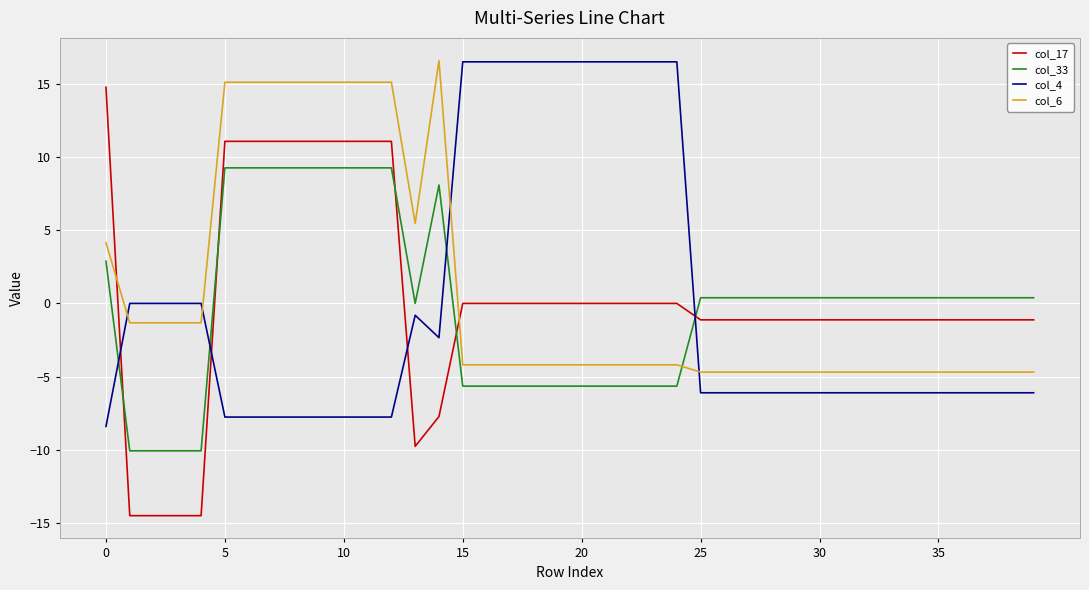

Which series has the largest range (max minus min)?

col_17